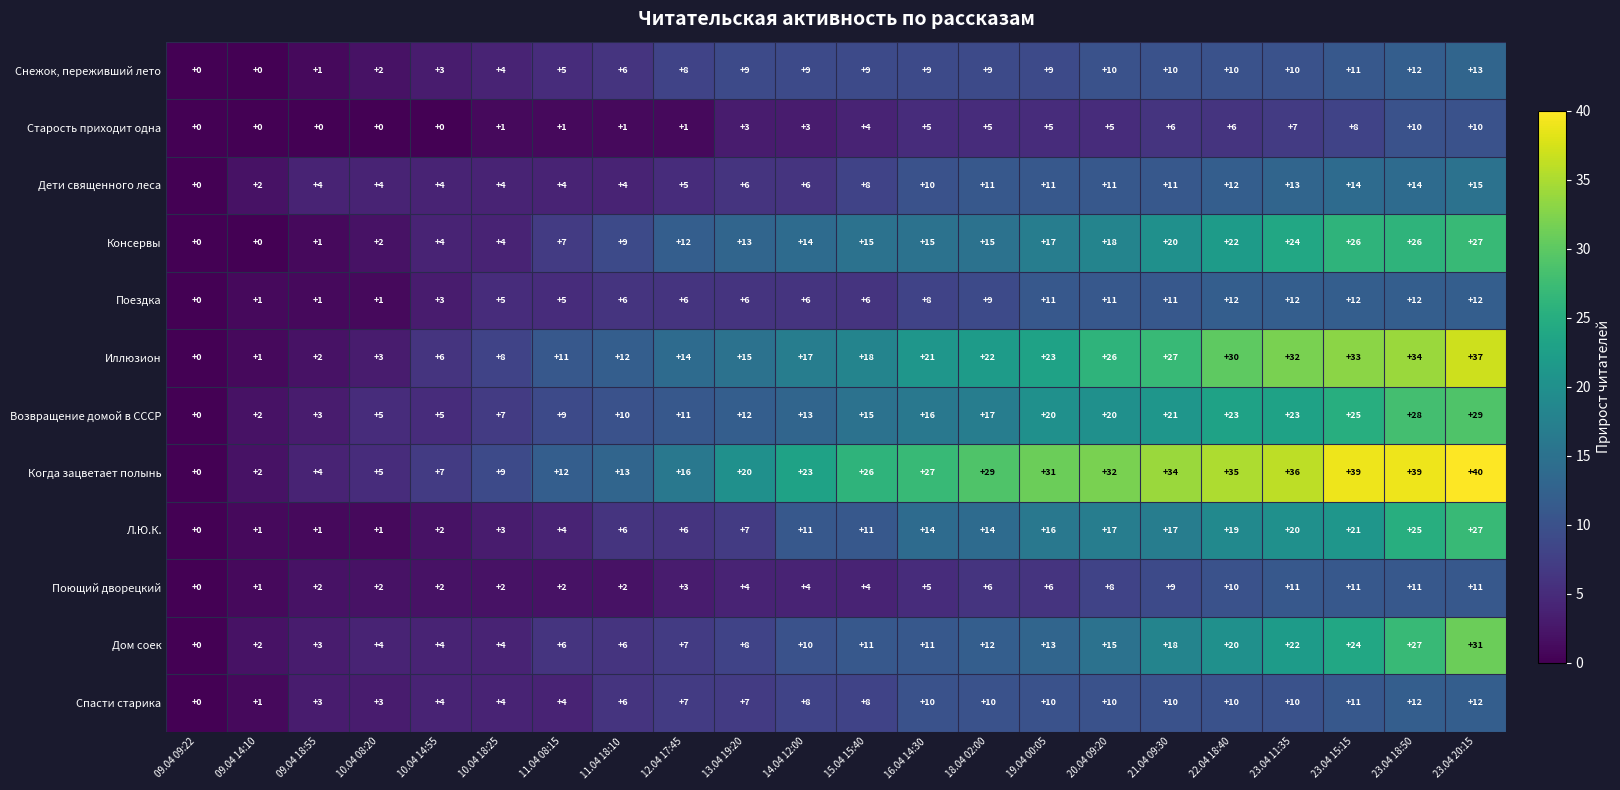

What value does the Л.Ю.К. series have at 10.04 18:25?

3